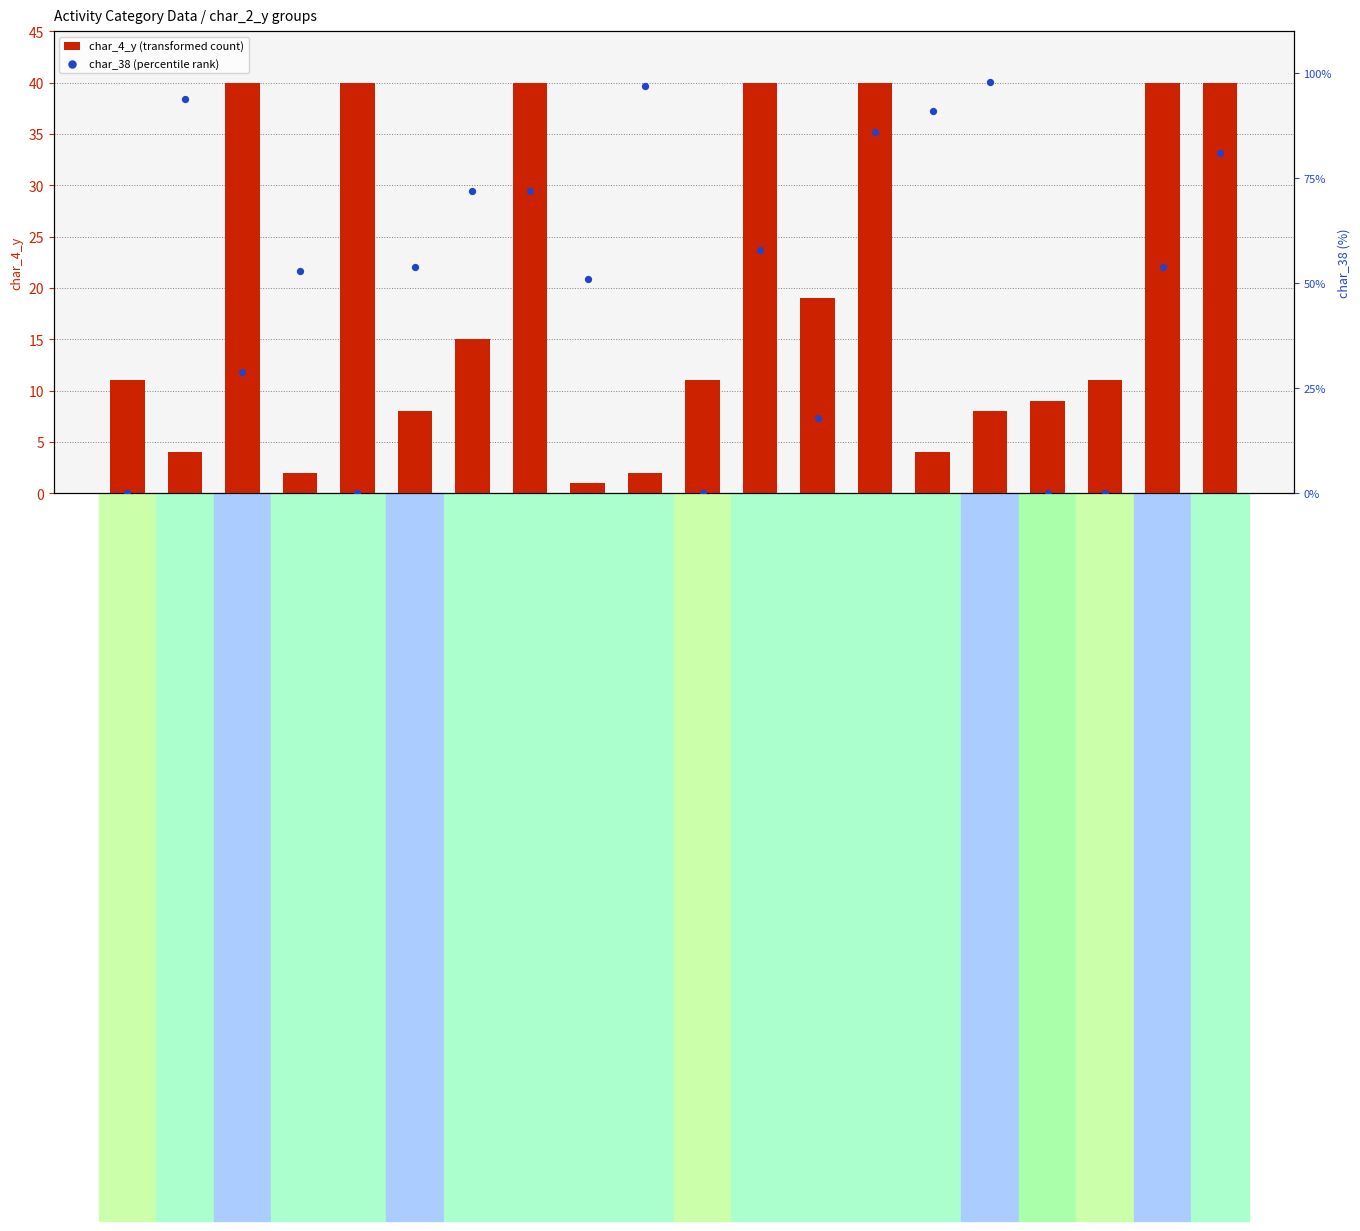

At how many categories does at least one series exceed 28?

15